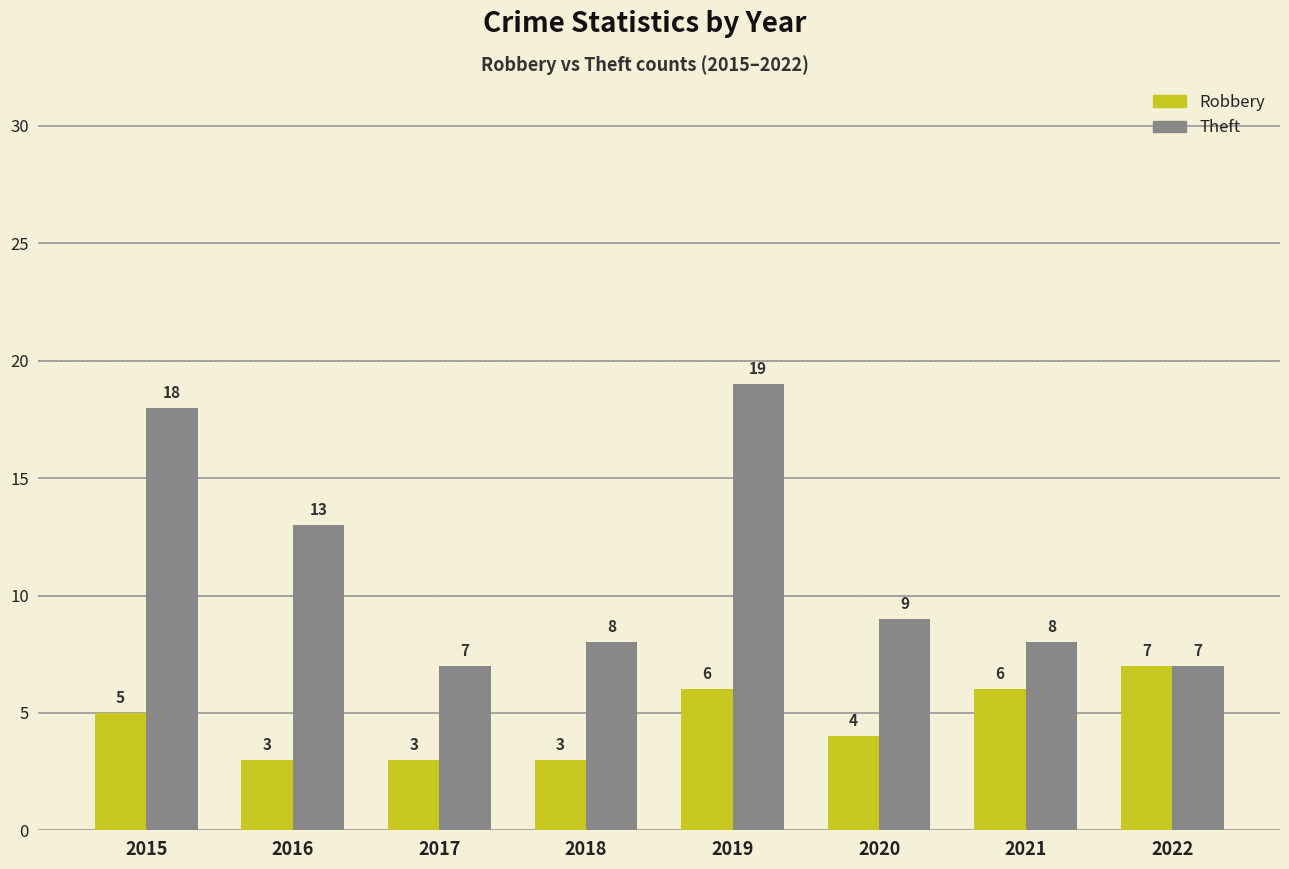

Which series has the largest total across all categories?

Theft